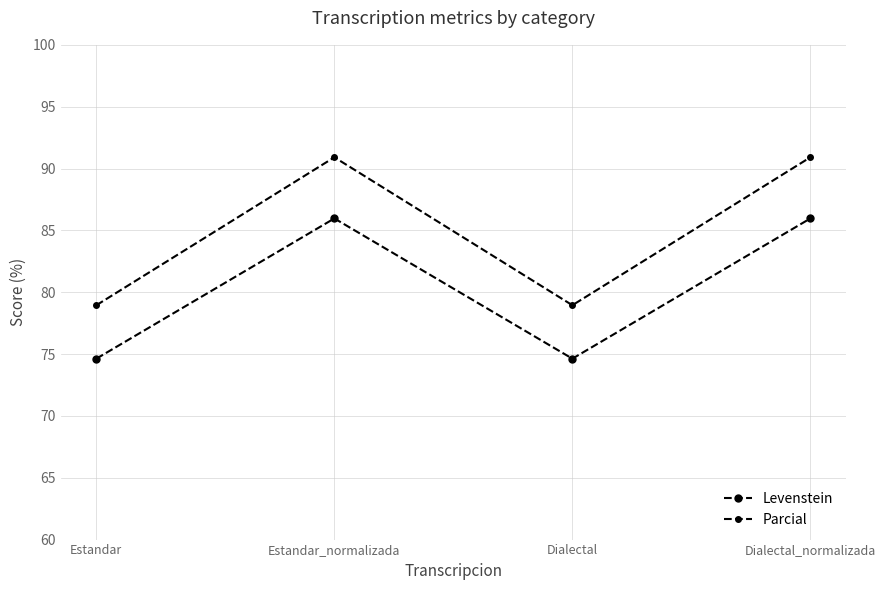

The Parcial series shows 117.8 at Dialectal. True or false?

False